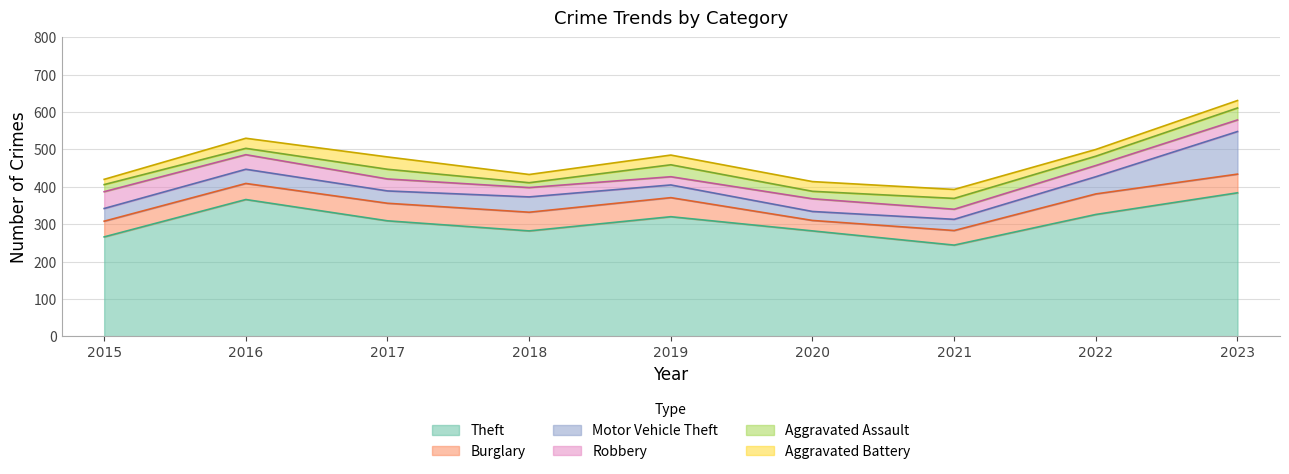

Which series has the largest total across all categories?

Theft